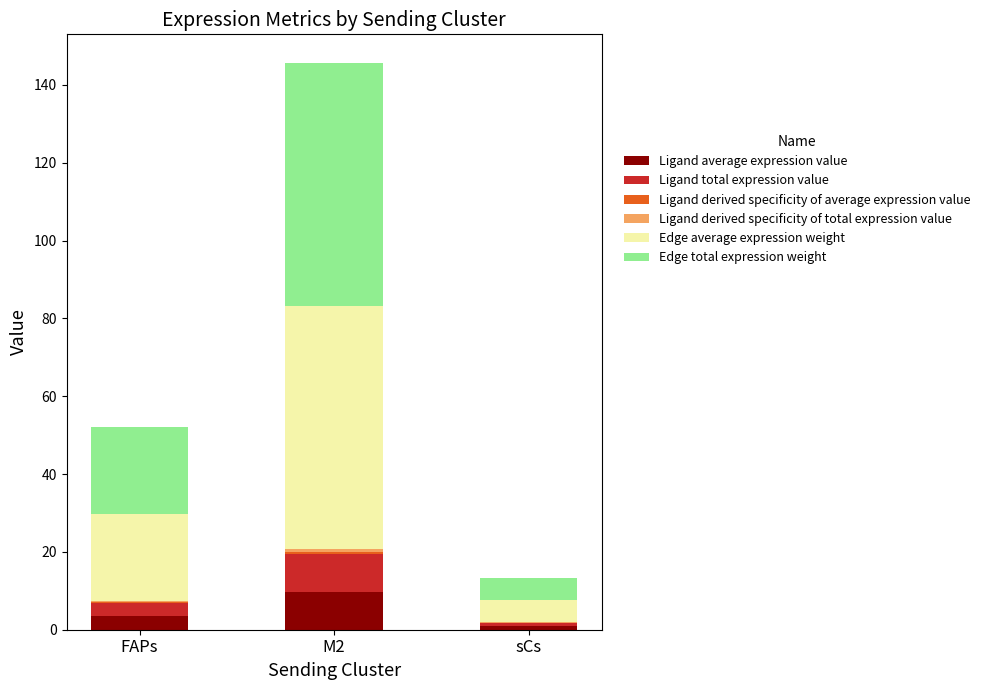

At which category is the sum across all series the highest?

M2